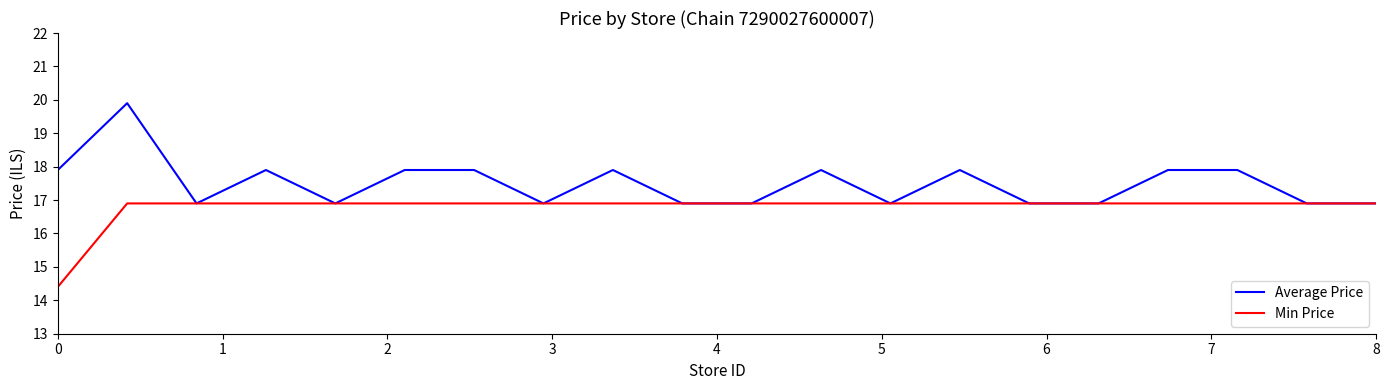

Which series has the largest total across all categories?

Average Price